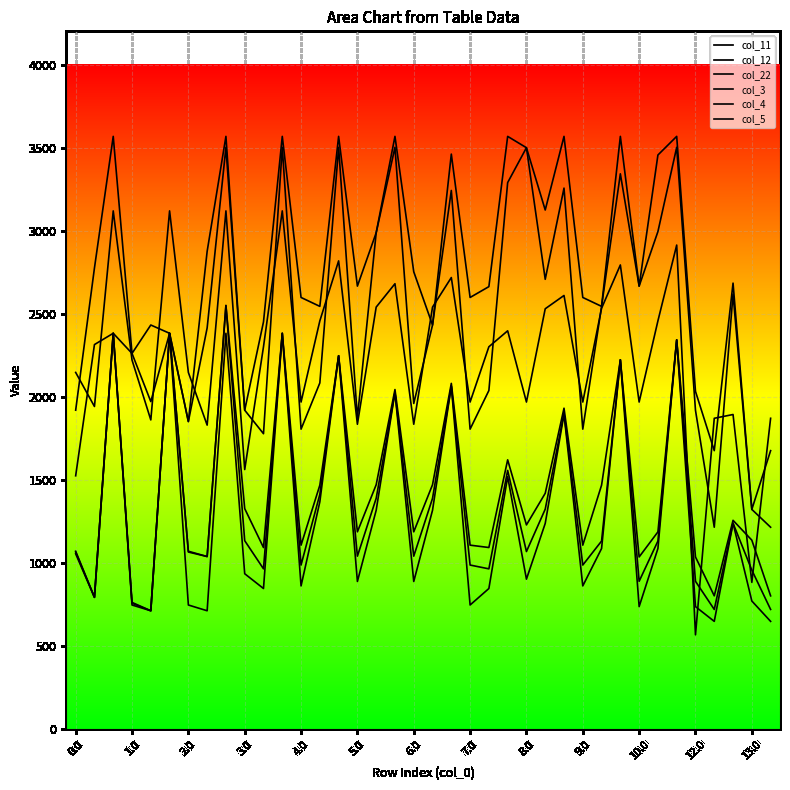

At how many categories does at least one series exceed 2616?

22